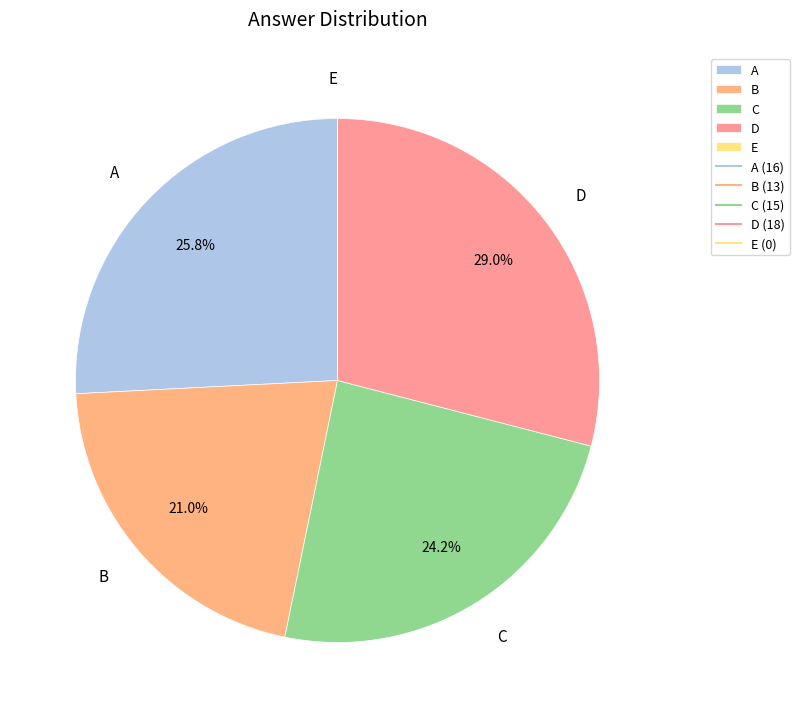

Does A represent more than half of the total?

No